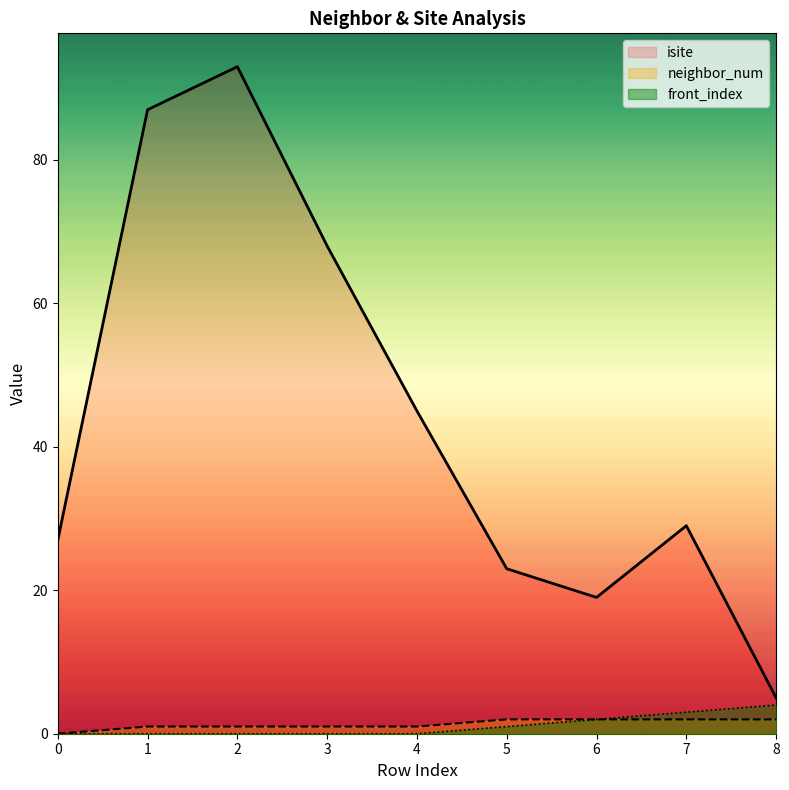

What is the difference between the second highest and second lowest values in the front_index series?

3